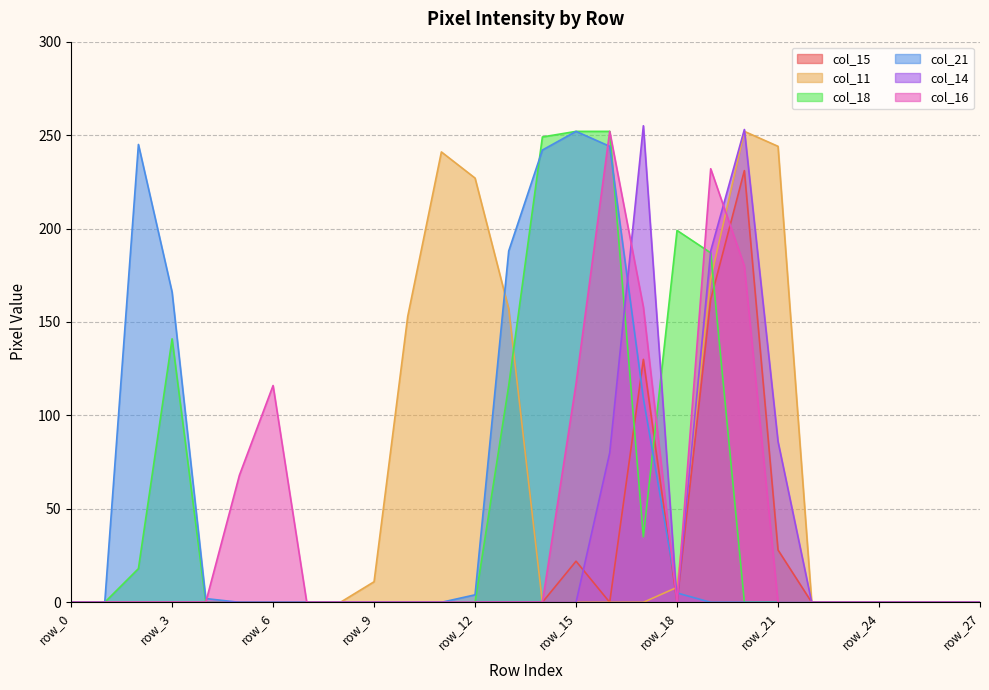

Is it true that col_15 equals -136 at row_4?

False